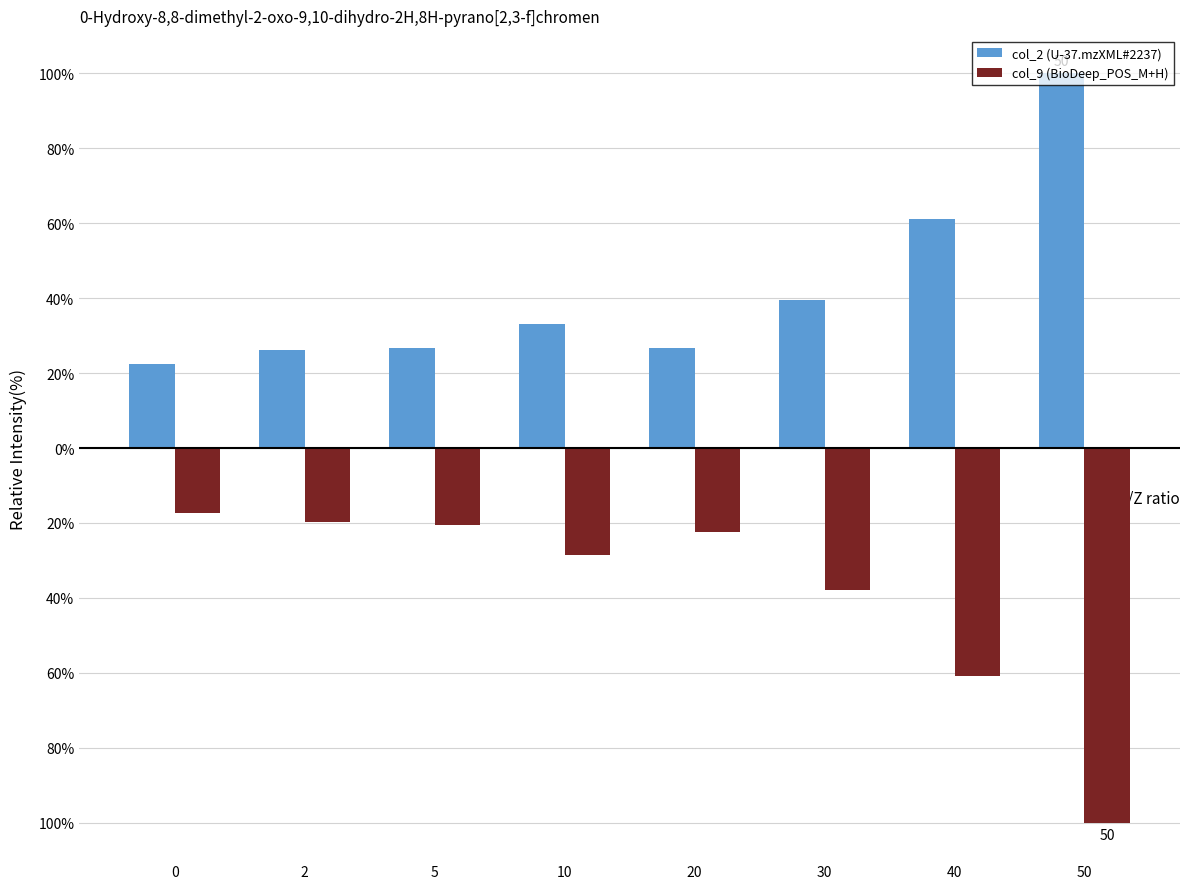

What are all the series names shown in the legend?

col_2 (U-37.mzXML#2237), col_9 (BioDeep_POS_M+H)